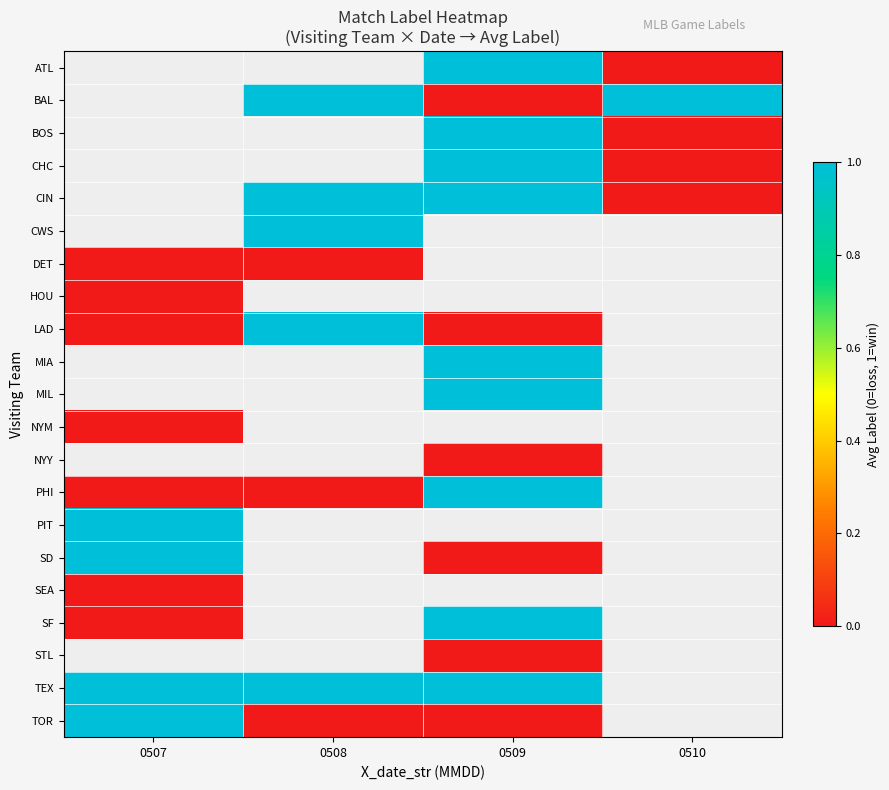

At which category does the chart reach its minimum across all series?

0510